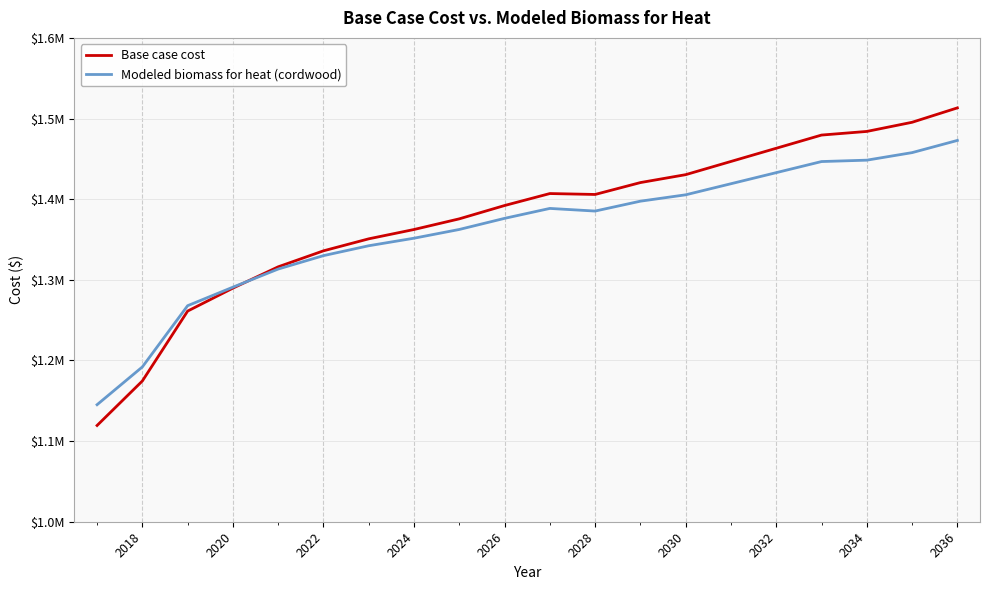

What are all the series names shown in the legend?

Base case cost, Modeled biomass for heat (cordwood)